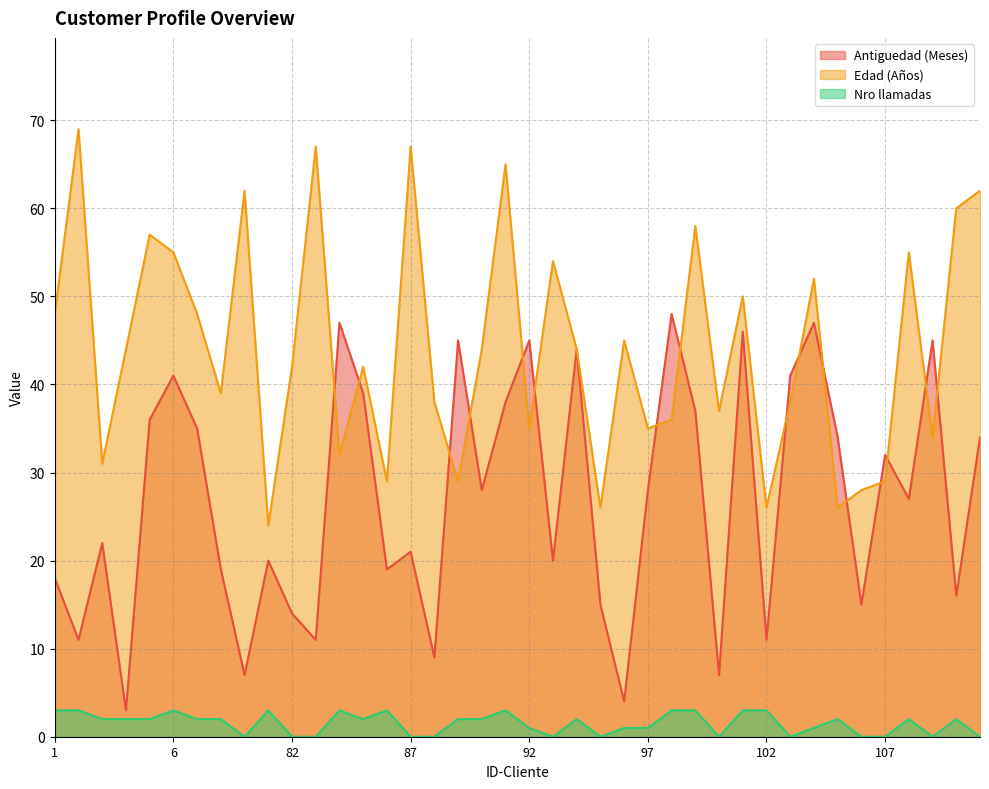

List the series in order of their overall mean, highest first.

Edad (Años), Antiguedad (Meses), Nro llamadas